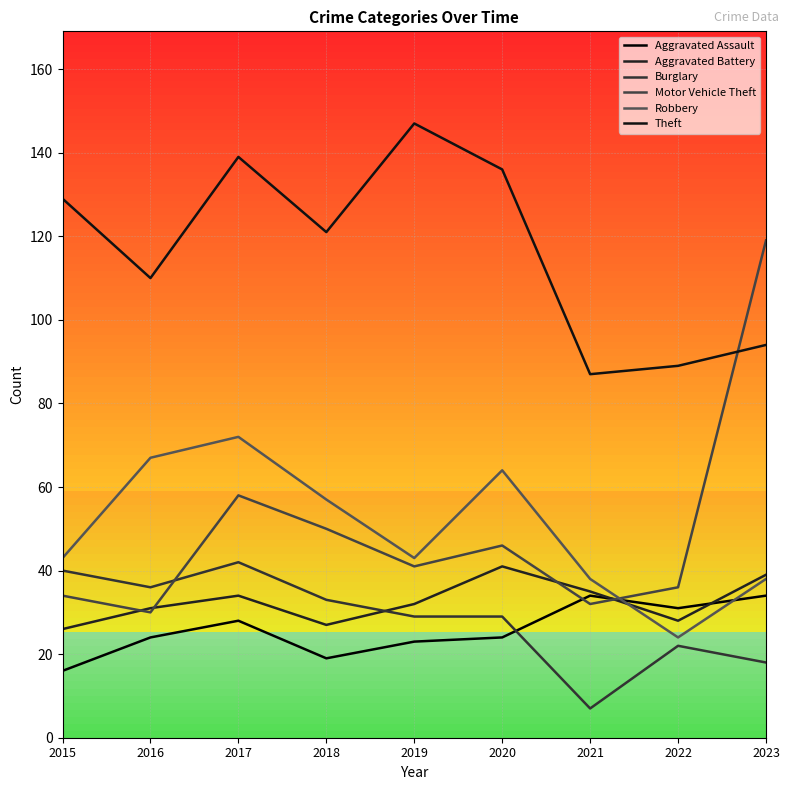

Rank the categories by Burglary value from highest to lowest.

2017, 2015, 2016, 2018, 2019, 2020, 2022, 2023, 2021